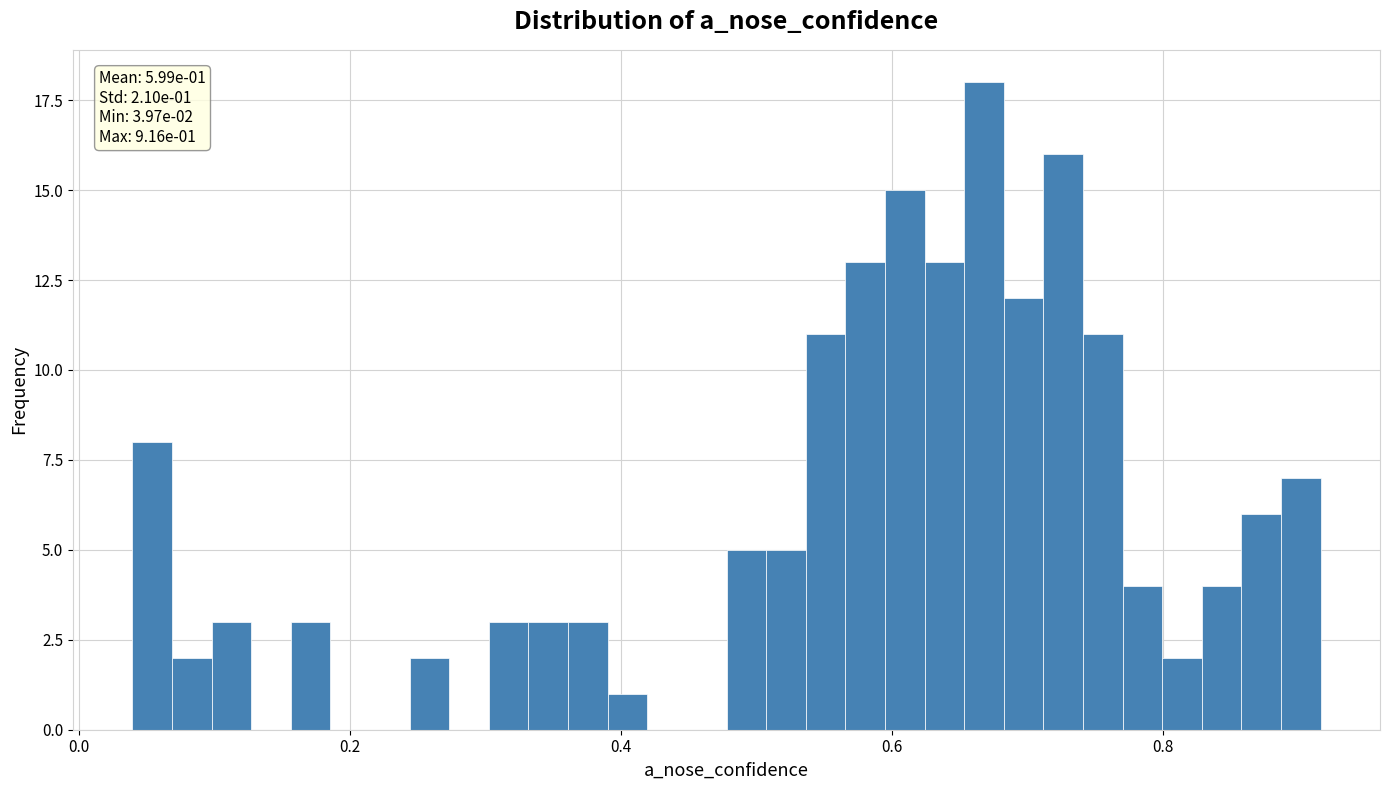

Around what value on the x-axis is the tallest bar? Give the approximate position of its centre, as read against the axis.

0.66